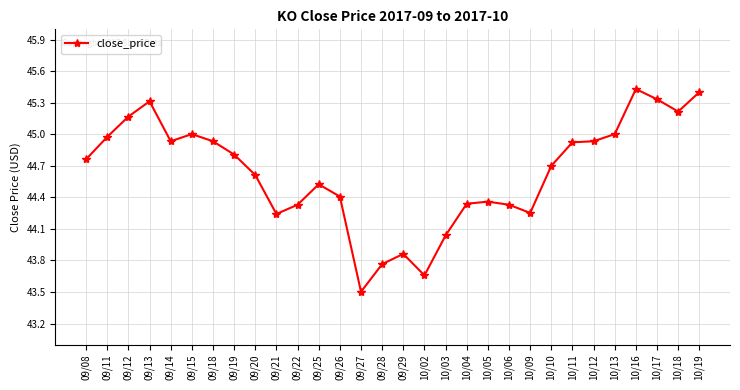

Does the chart have visible grid lines?

Yes